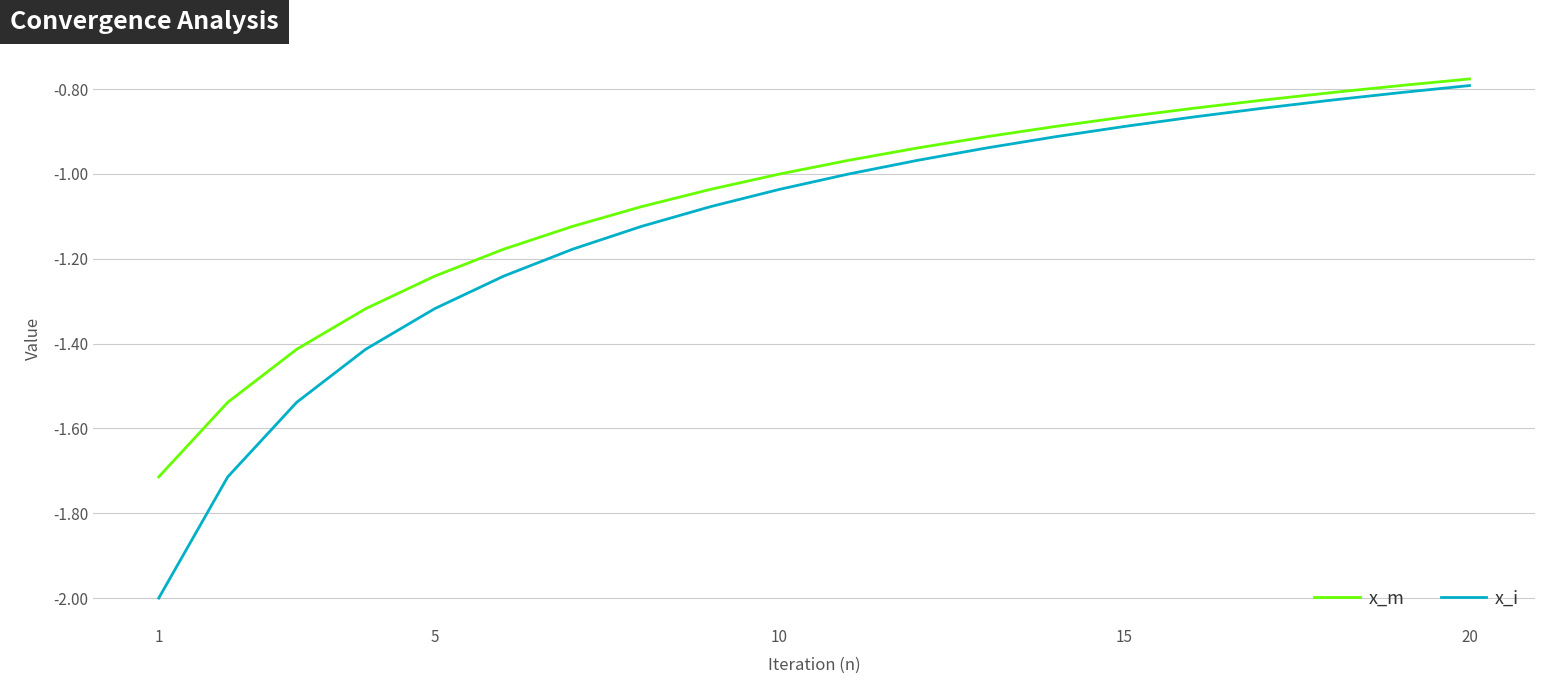

Which series has the largest total across all categories?

x_m